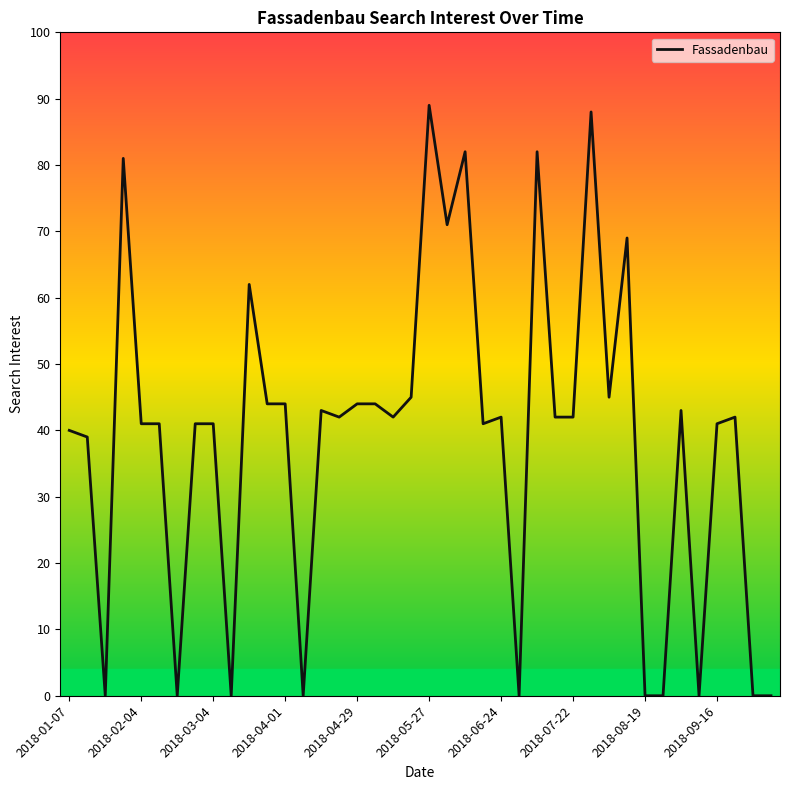

Is this an area chart (filled region under the line)?

No